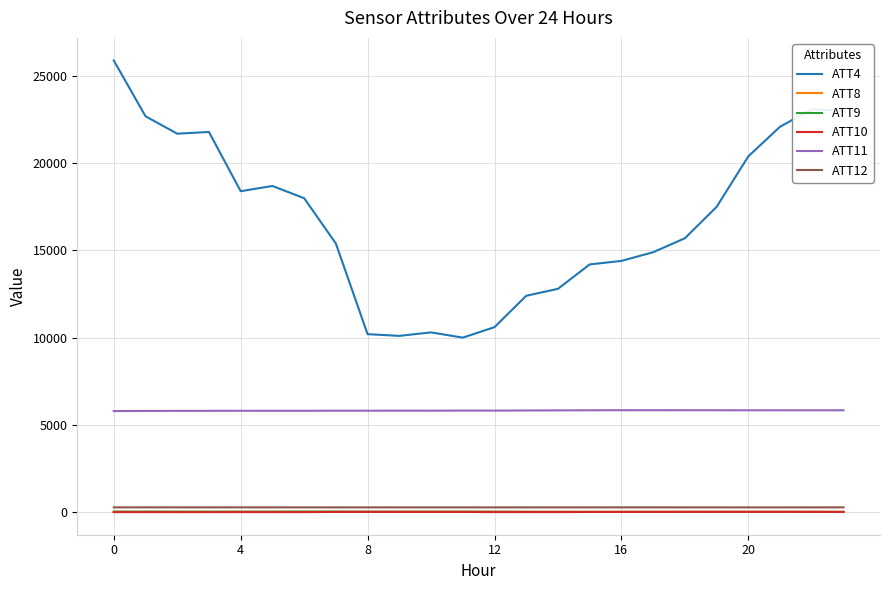

Which series has the largest total across all categories?

ATT4